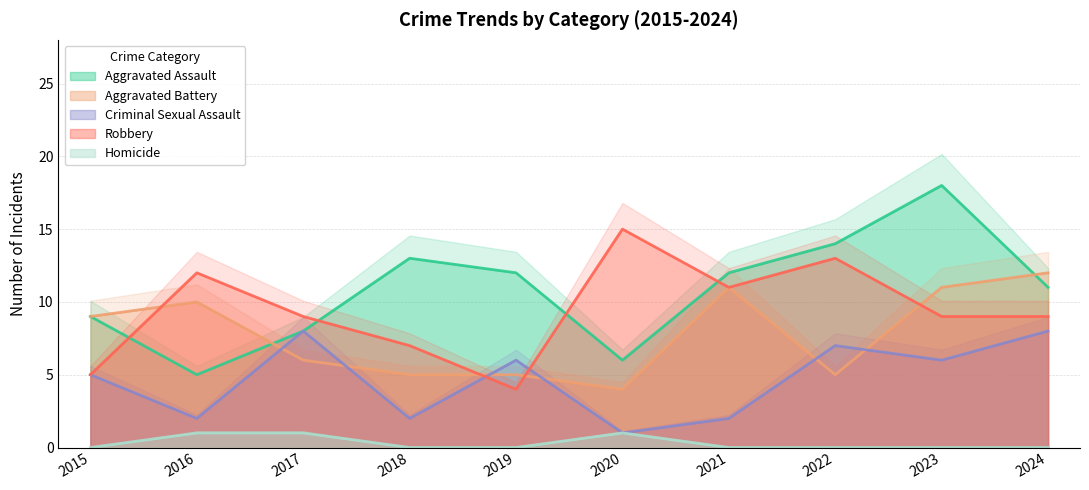

What is the total value across all series at 2022?

39